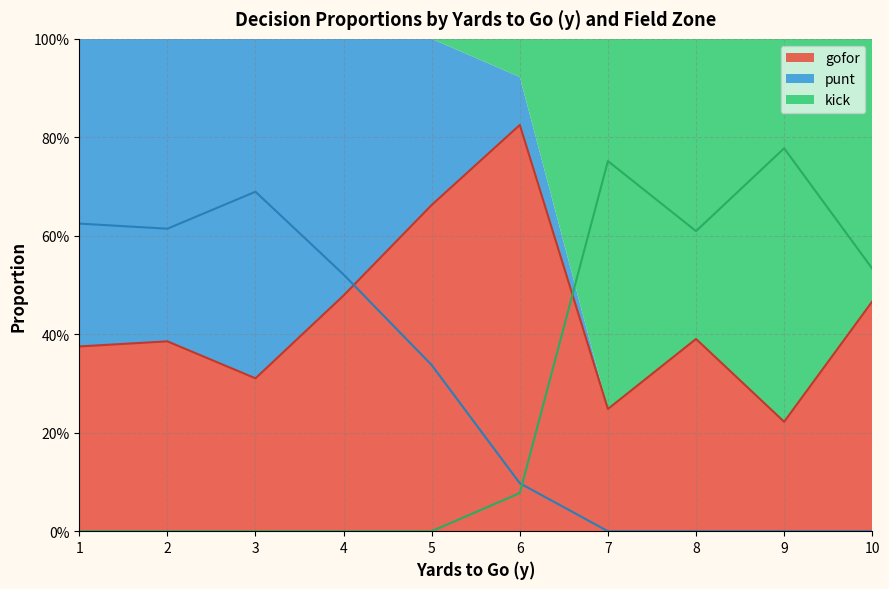

Between 20 and 23, which is larger?

20